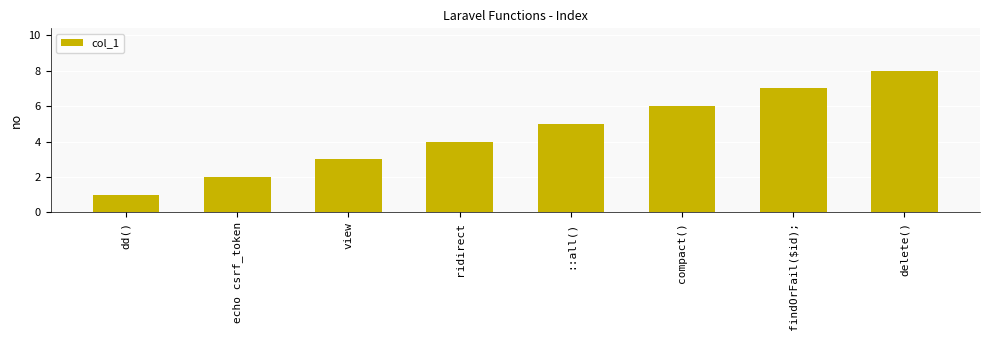

The value at delete() is 8. True or false?

True